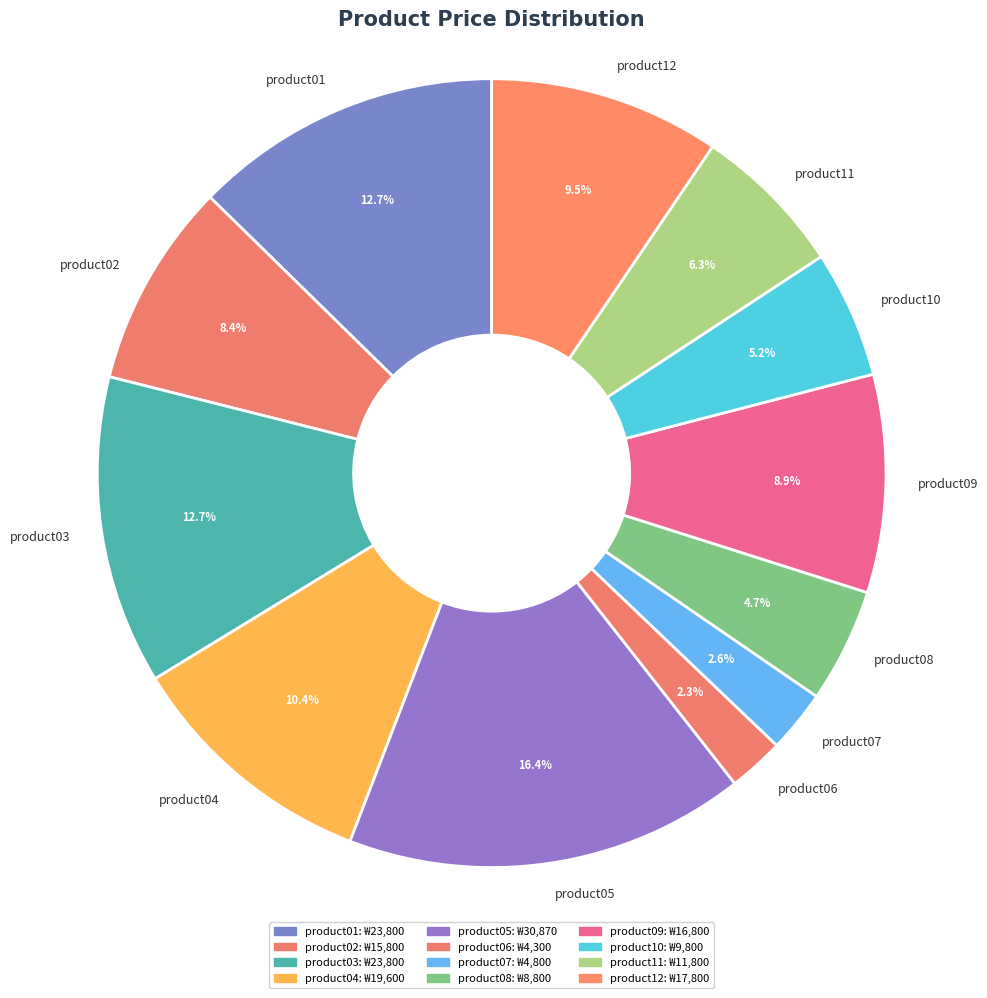

Between product02 and product09, which is larger?

product09